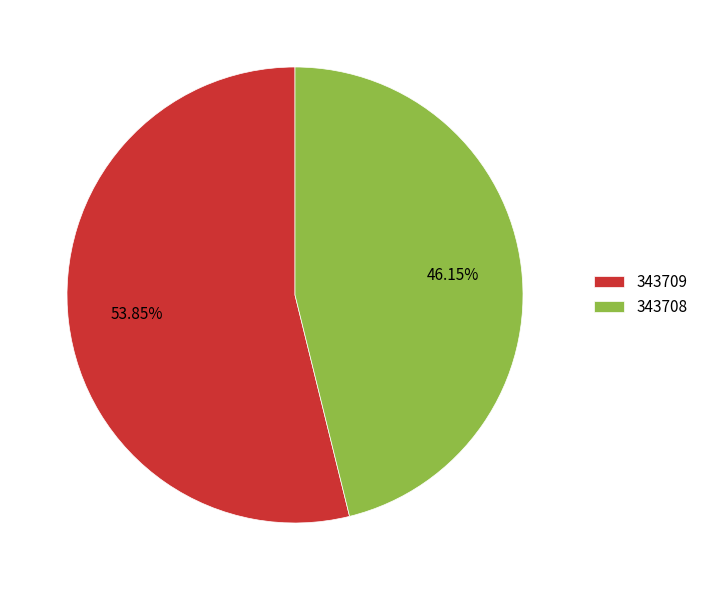

To the nearest percent, what is the combined percentage of 343708 and 343709?

100%